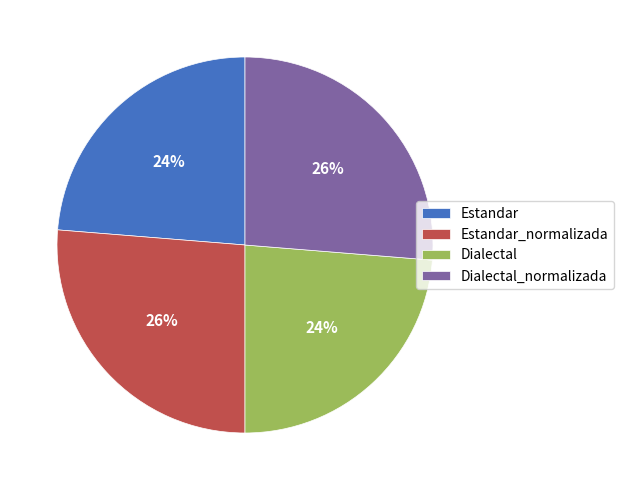

To the nearest percent, what is the combined percentage of Estandar and Estandar_normalizada?

50%